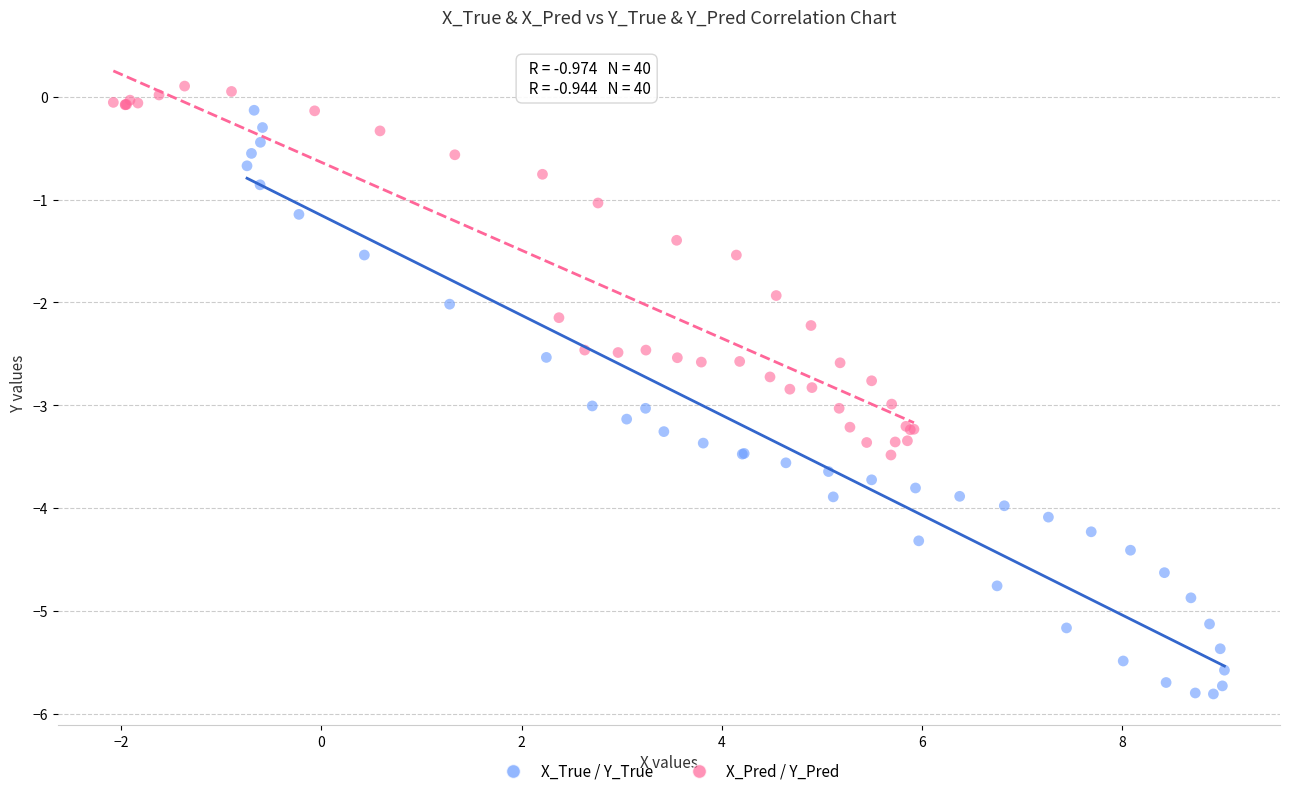

Which series has the largest Y range (max minus min)?

X_True / Y_True